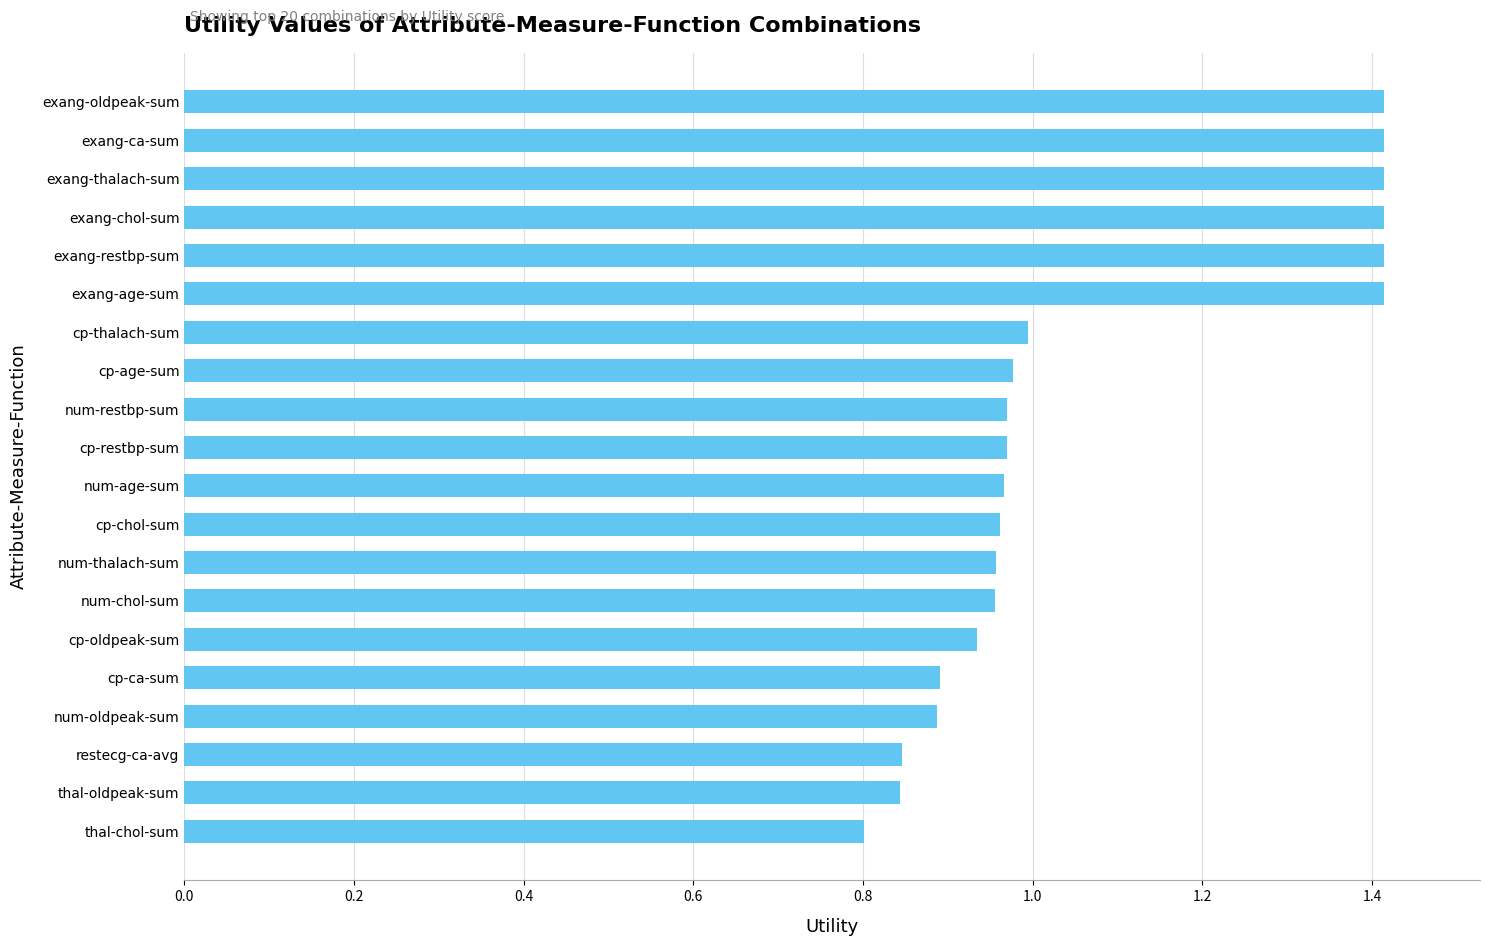

True or false: the data shows 0.3 at thal-chol-sum.

False